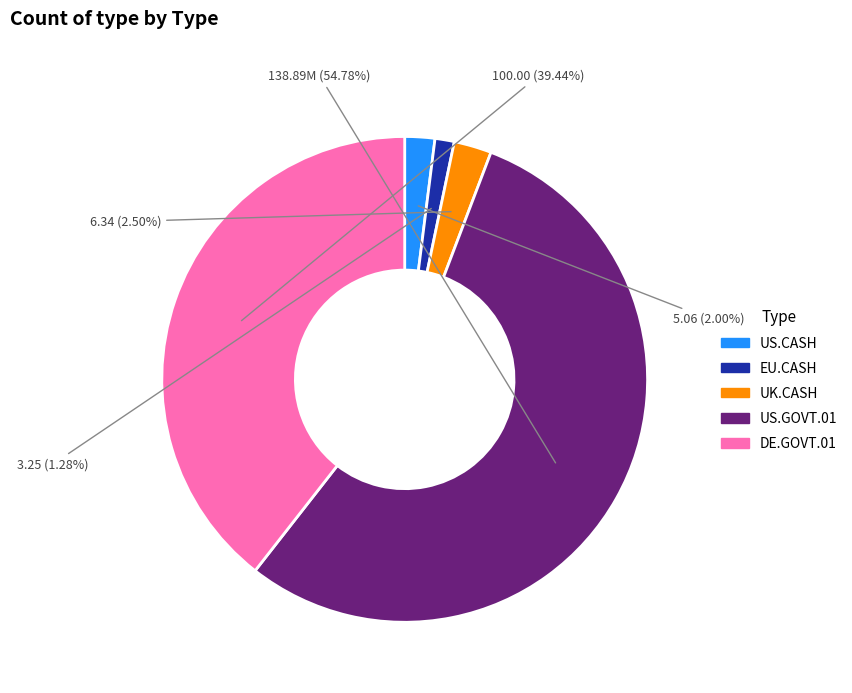

Count the number of slices in the pie.

5